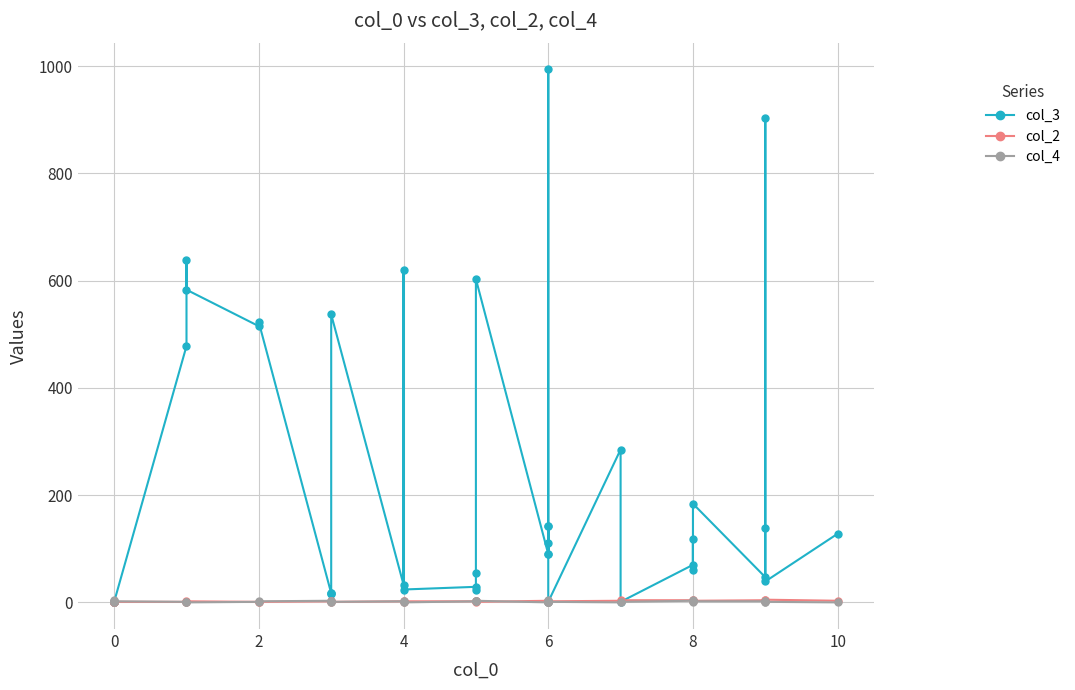

Reading right to left, list all the values displayed in this chart.

col_3: 128	39	904	138	47	184	61	119	70	1	285	1	143	91	111	994	142	90	603	55	24	29	24	619	33	537	16	17	17	522	515	583	639	478	1	1	1	1	1	1
col_2: 3	5	2	3	4	3	3	4	4	4	3	2	2	3	3	1	2	3	1	3	3	2	2	1	2	1	2	2	2	1	1	2	1	1	1	1	1	1	1	1
col_4: 0	1	0	2	2	2	4	1	3	1	0	1	0	1	0	1	4	0	3	3	2	2	0	0	2	1	1	3	3	2	1	0	0	1	2	0	5	3	0	2